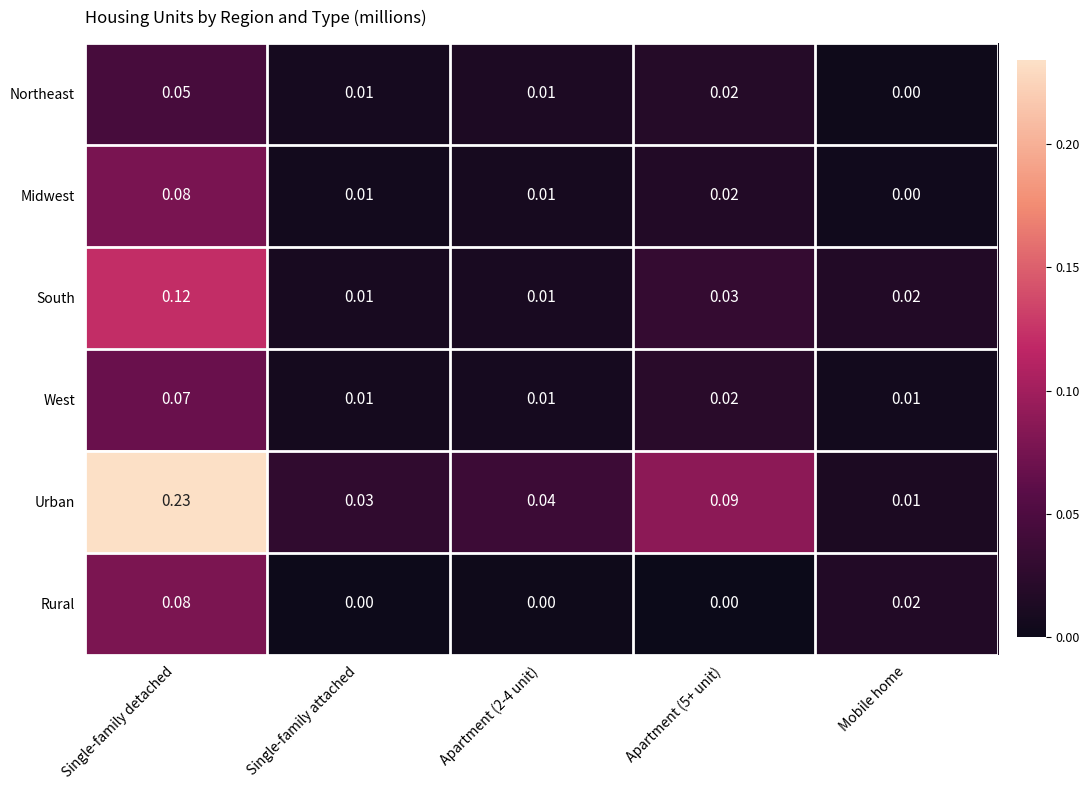

Which series has the largest total across all categories?

Urban